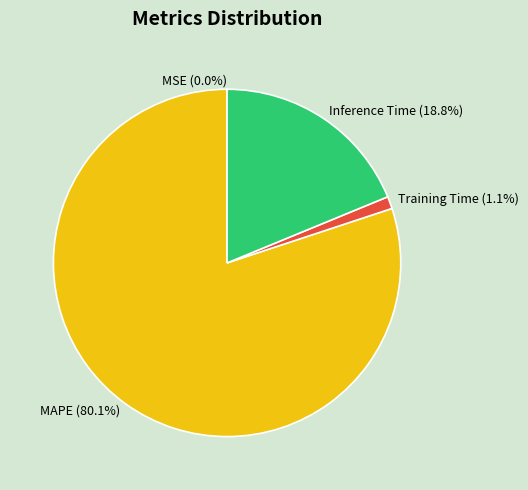

What percentage do Training Time and MAPE together represent?

81.2%